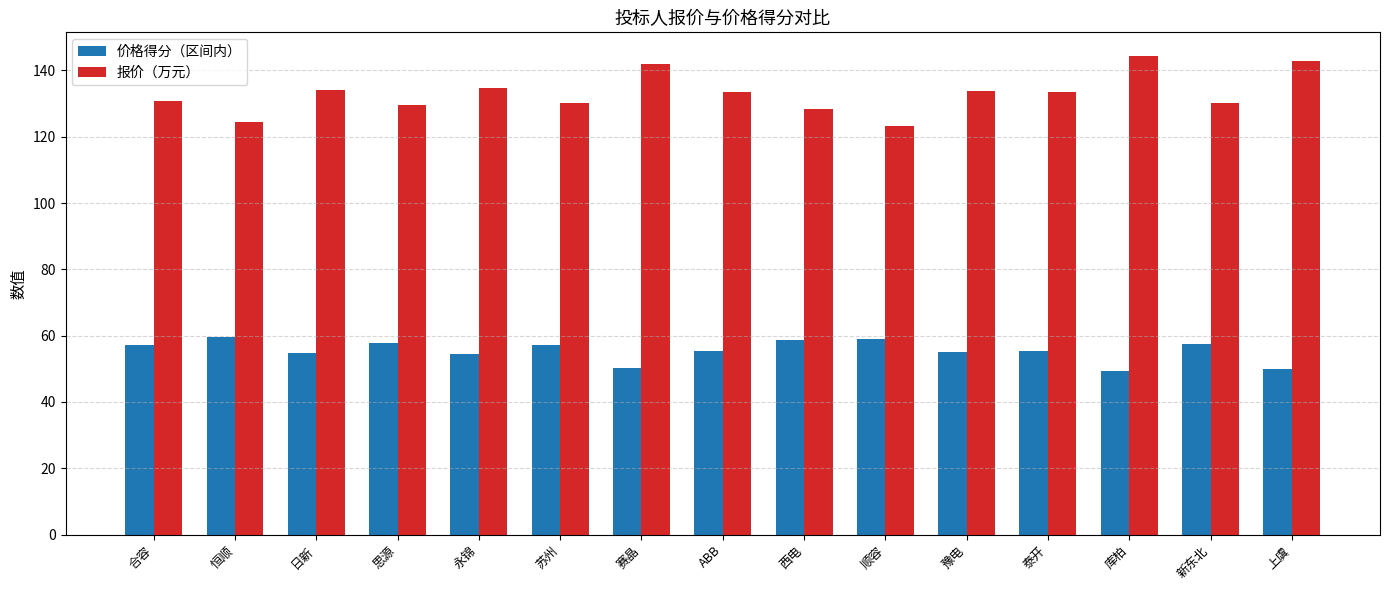

The value of 报价（万元） at 永锦 is 29.3. True or false?

False